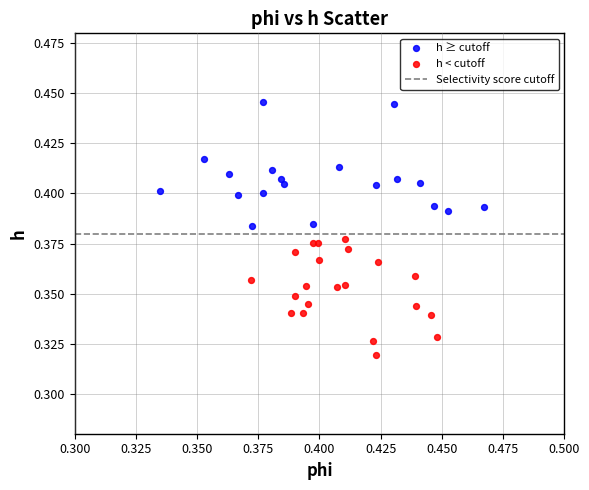

Which series has the largest Y range (max minus min)?

h ≥ cutoff